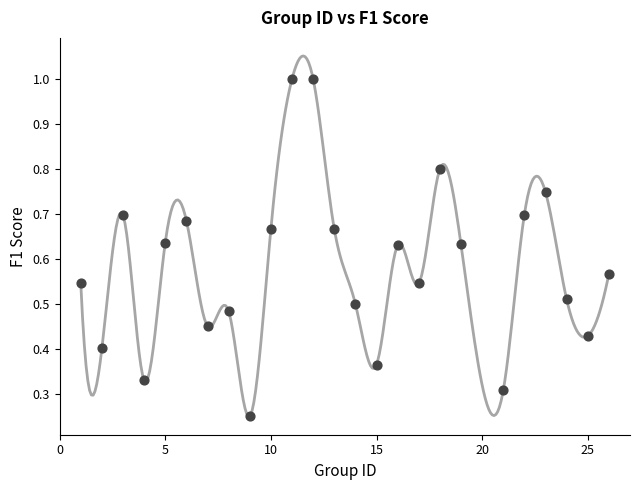

What is the range of X values (max minus min)?

25.0